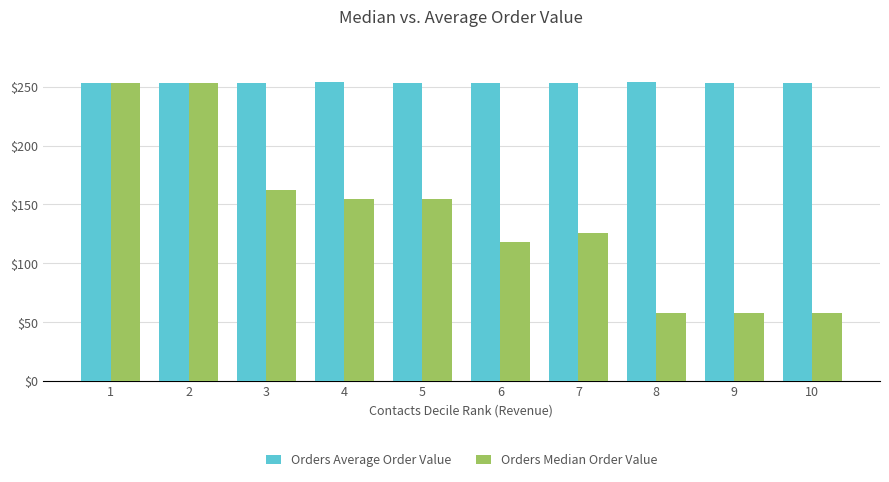

List the series in order of their overall mean, lowest first.

Orders Median Order Value, Orders Average Order Value